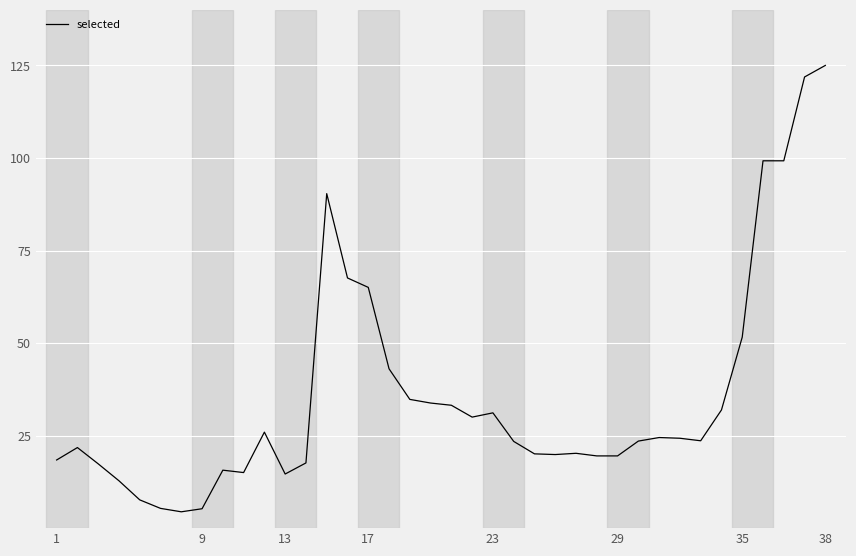

What is the difference between the maximum and minimum values?

120.6